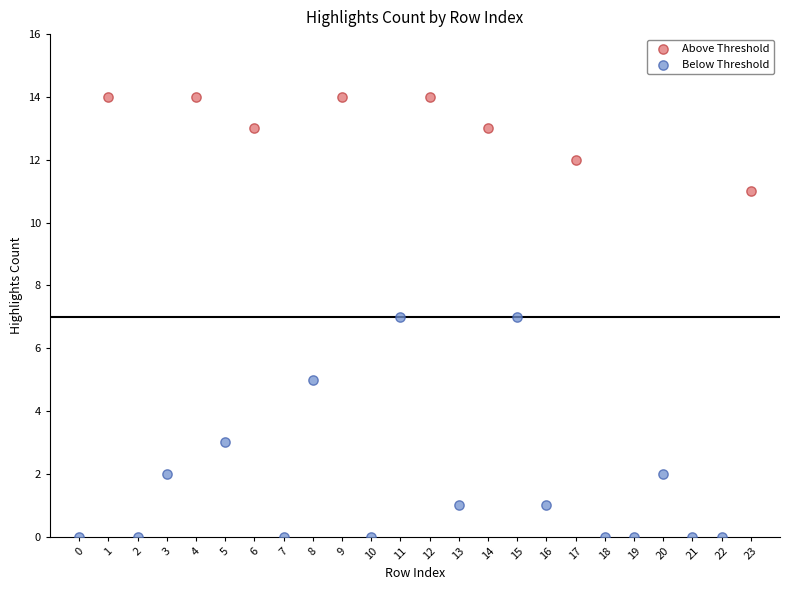

What are all the series names shown in the legend?

Above Threshold, Below Threshold